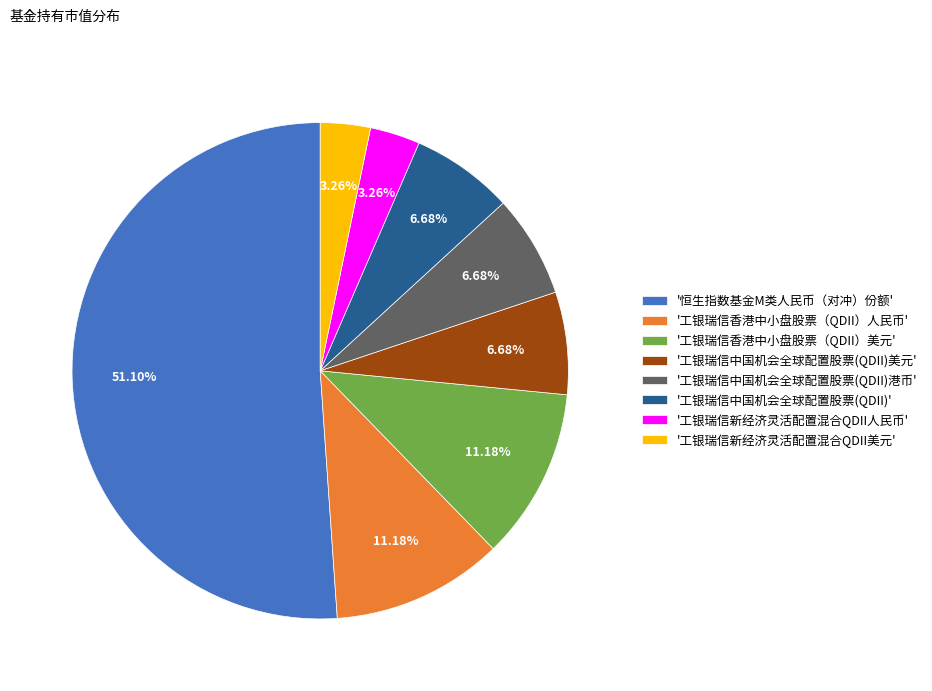

To the nearest percent, what is the average slice percentage?

12%